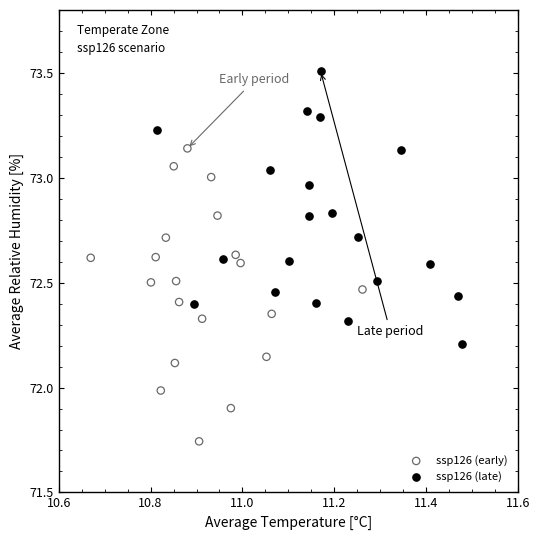

What are all the series names shown in the legend?

ssp126 (early), ssp126 (late)